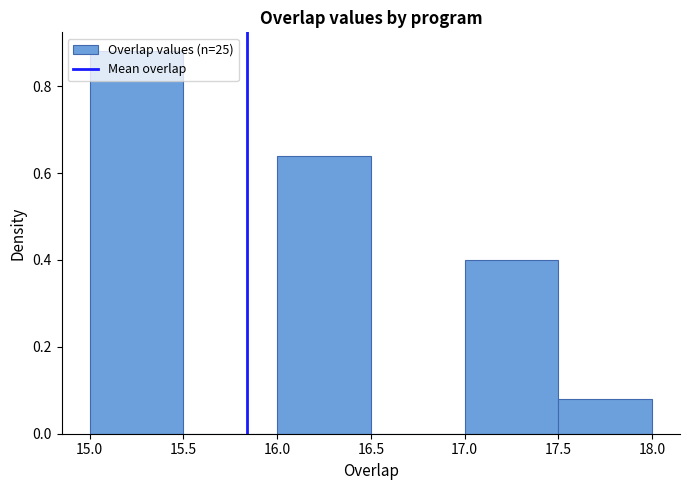

Reading left to right, transcribe this chart: for each bar, give the range it covers on the x-axis and its height. The values are not printed on the chart, so give them approximately, as read against the axis.

15.0 to 15.5: 0.88
15.5 to 16.0: 0
16.0 to 16.5: 0.64
16.5 to 17.0: 0
17.0 to 17.5: 0.40
17.5 to 18.0: 0.08